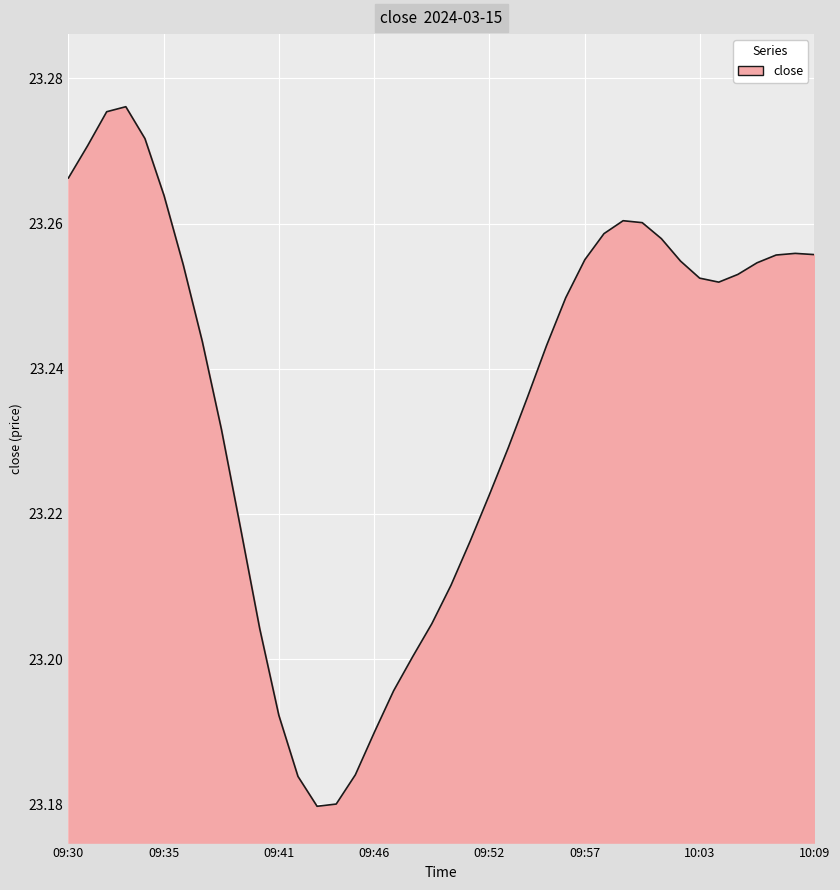

What is the difference between the second highest and second lowest values?

0.1